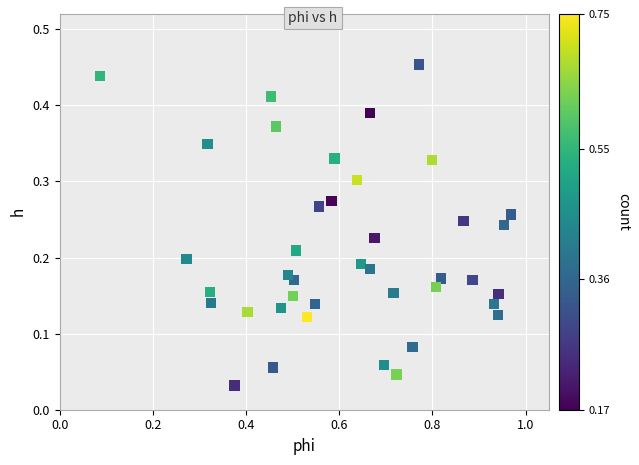

What is the range of X values (max minus min)?

0.9